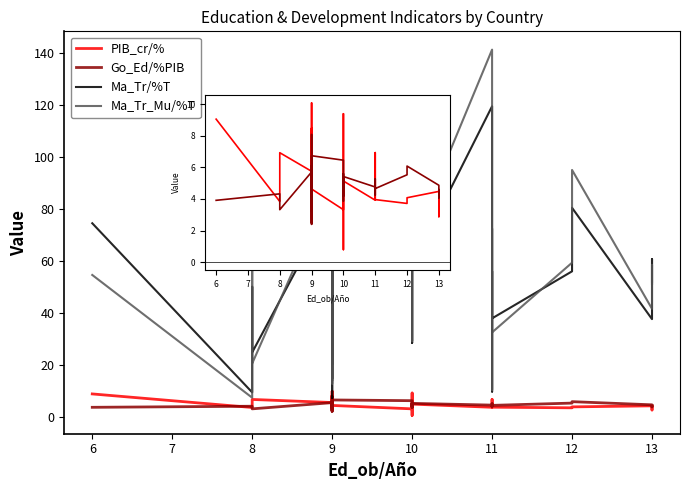

True or false: Ma_Tr/%T and Go_Ed/%PIB intersect in this chart.

False